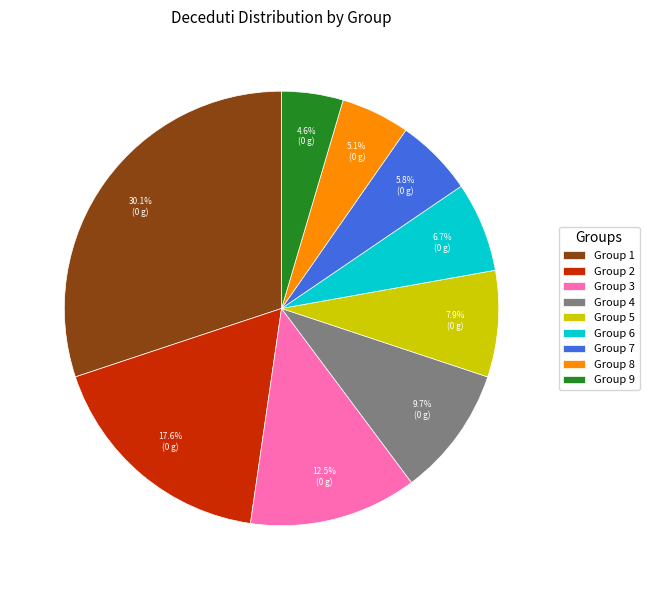

To the nearest percent, what is the difference between the largest and smallest slice percentages?

26%